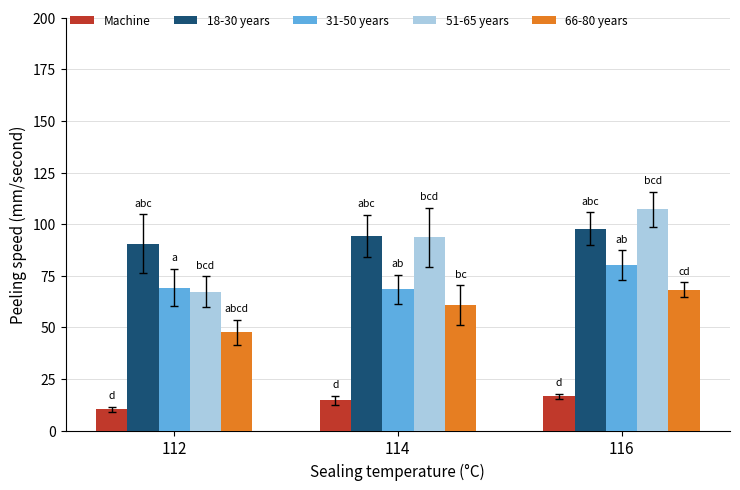

True or false: 66-80 years has a value of 64.3 at 112.

False